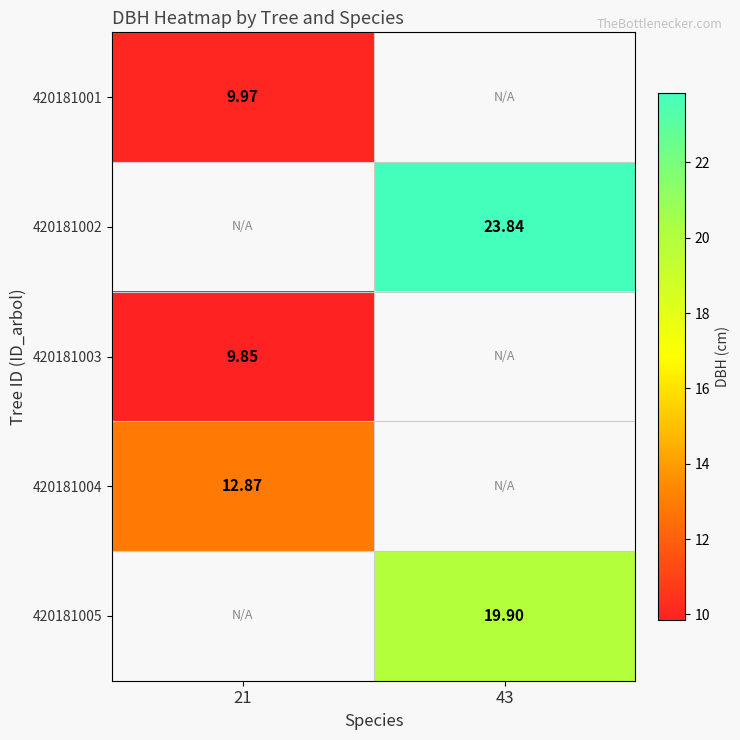

Is it true that 420181004 equals 12.9 at 21?

True